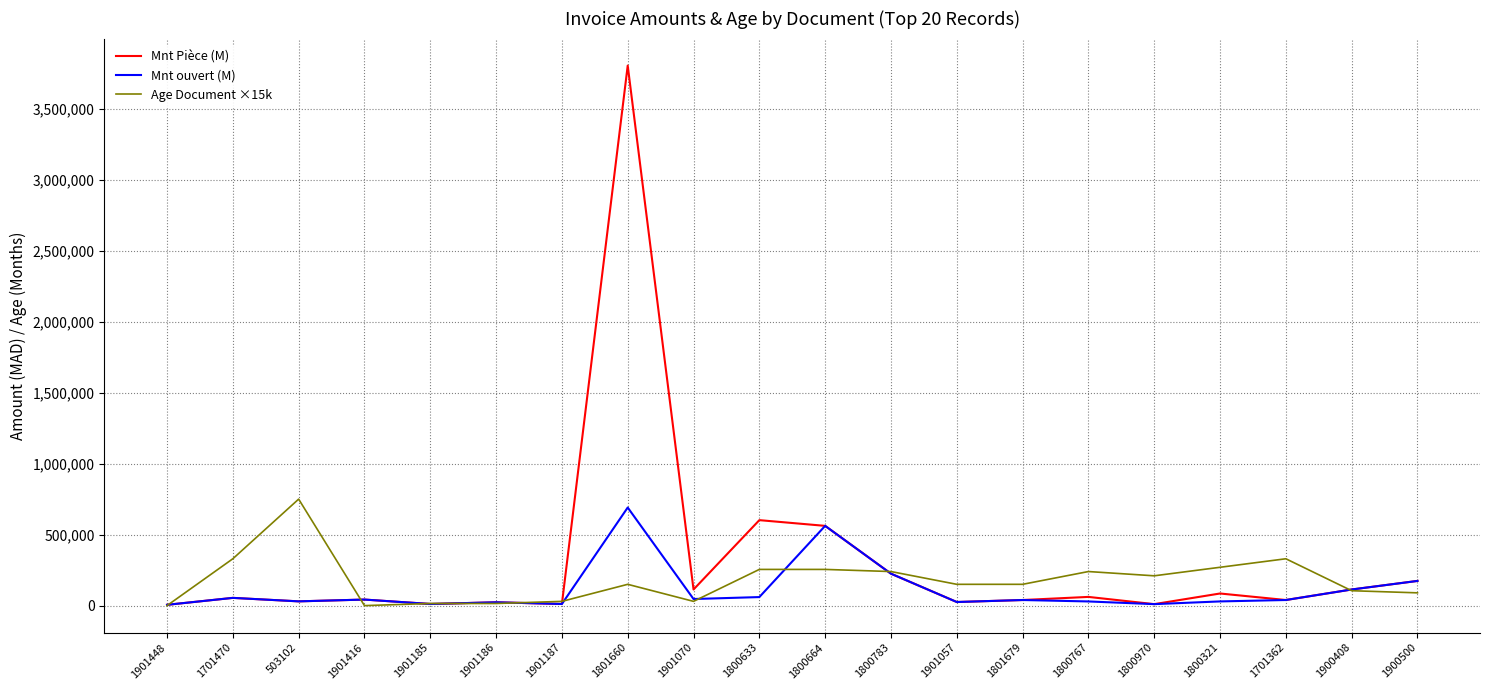

True or false: Mnt ouvert (M) has more than 0 points higher than both neighbors.

True